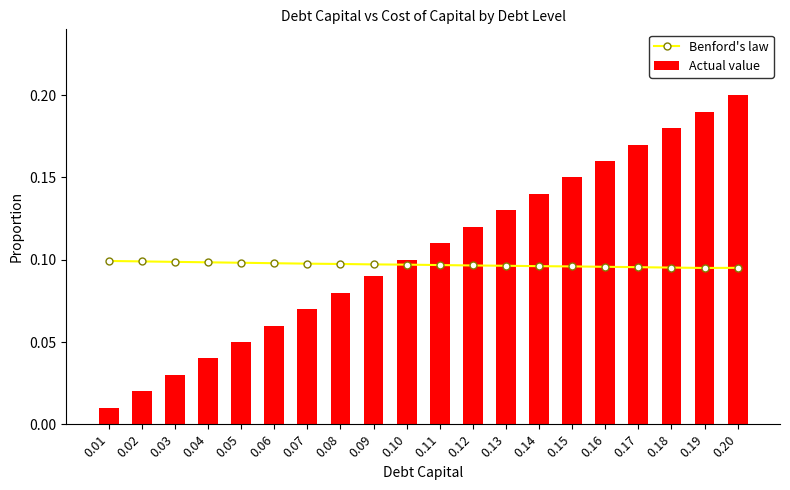

Does the chart contain stacked bars?

No